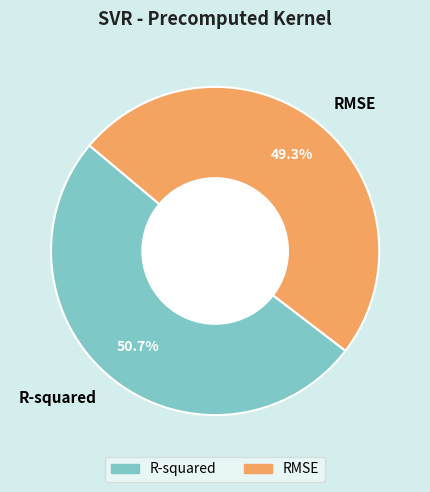

Which slice is the largest?

R-squared